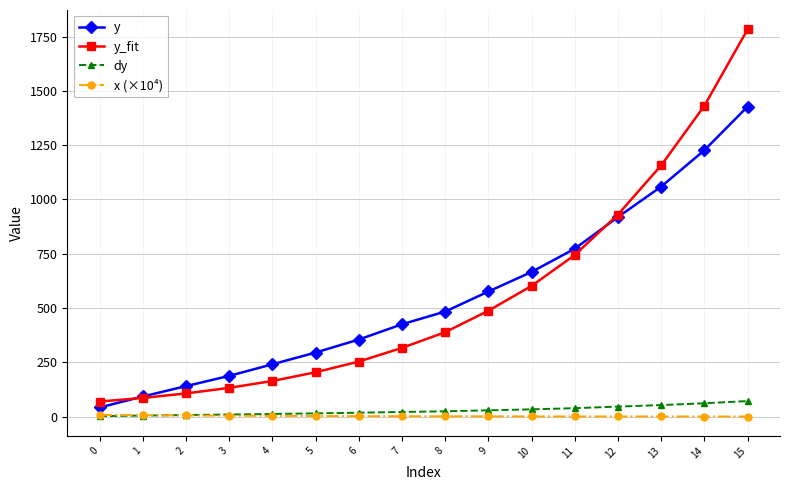

Is the value of dy at 10 greater than the value of y at 7?

No